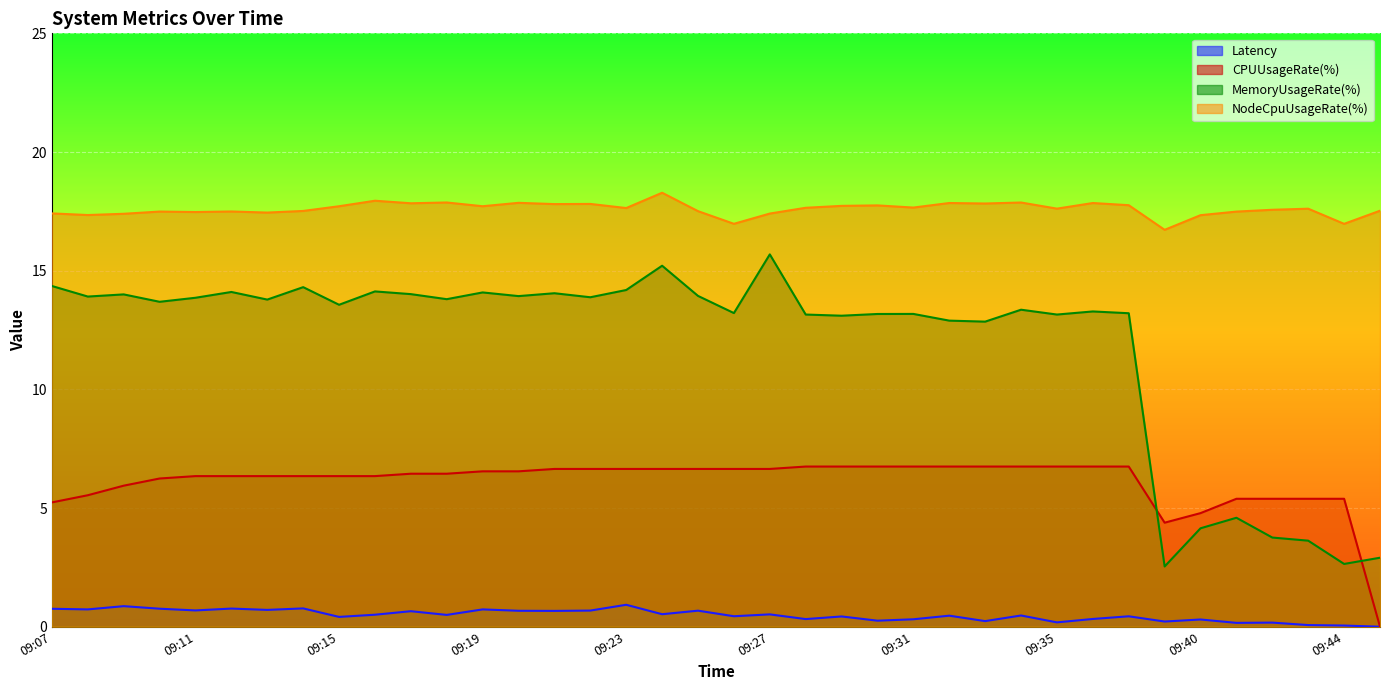

True or false: Latency and CPUUsageRate(%) intersect in this chart.

False